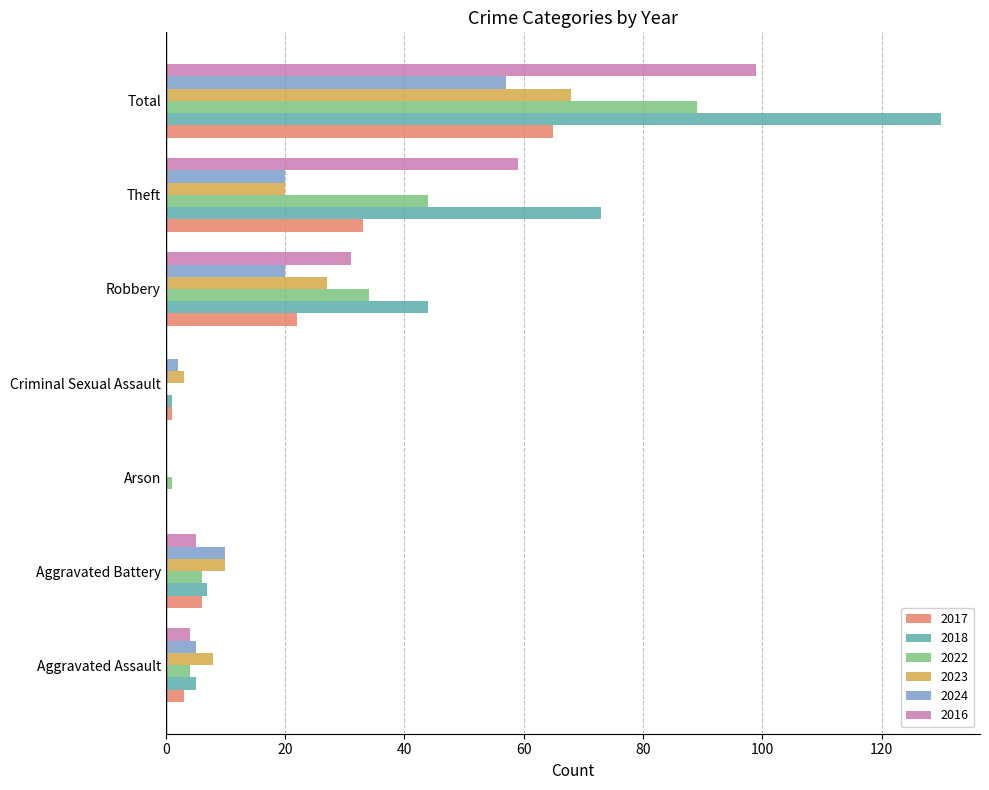

How many categories are shown in the chart?

7